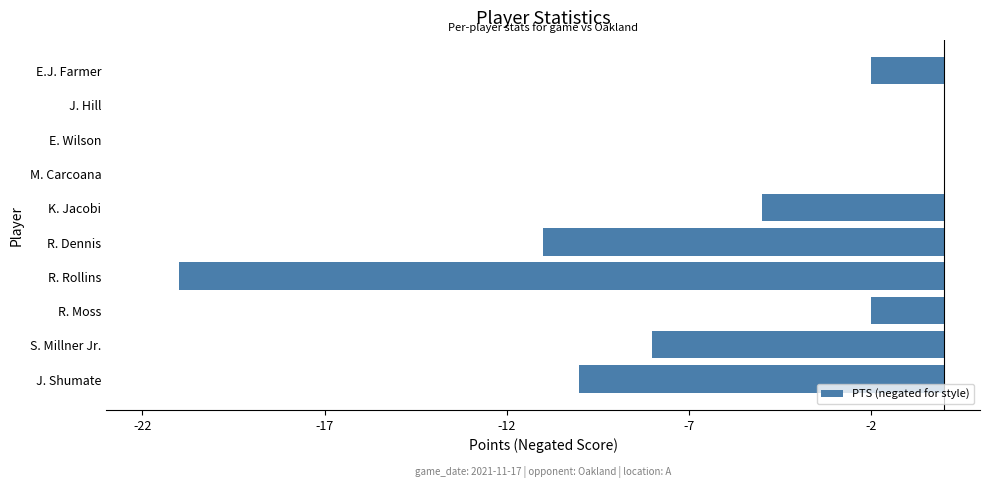

The value at R. Rollins is -31. True or false?

False